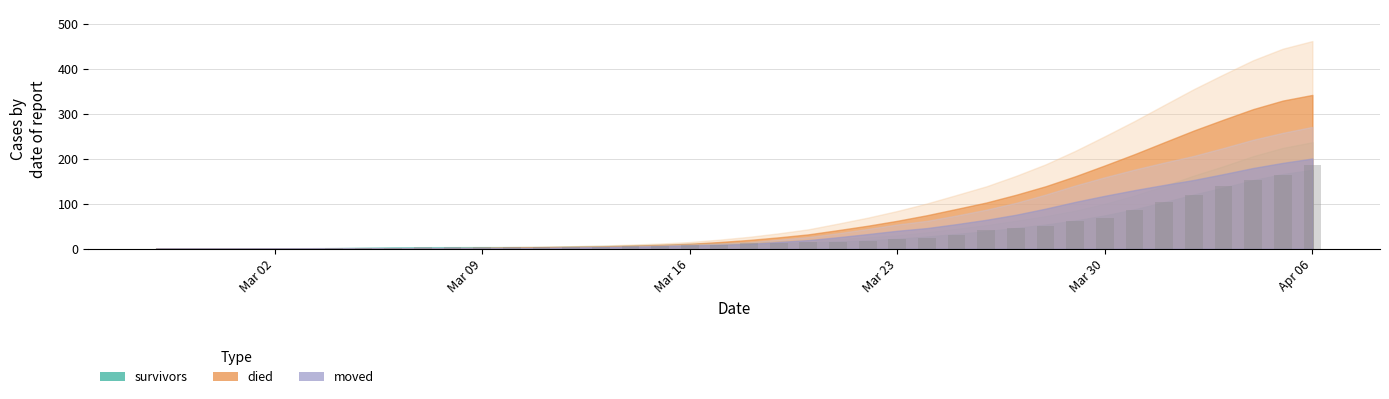

Count the number of data series in this chart.

1